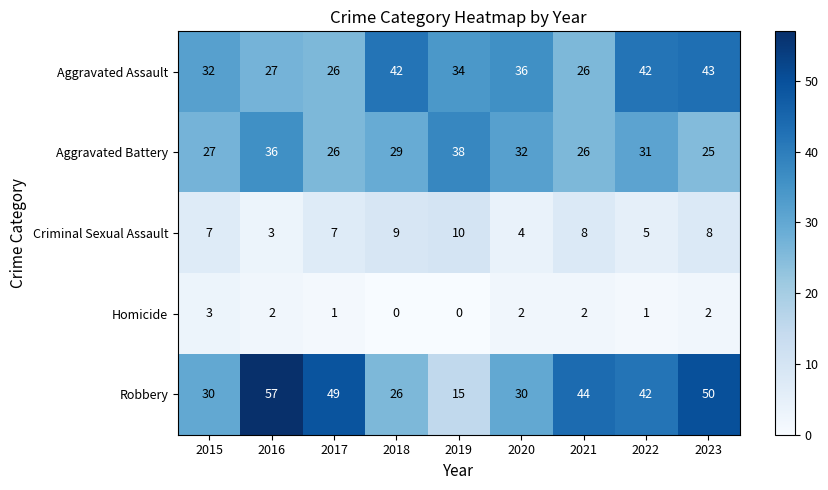

Which series has the largest range (max minus min)?

Robbery